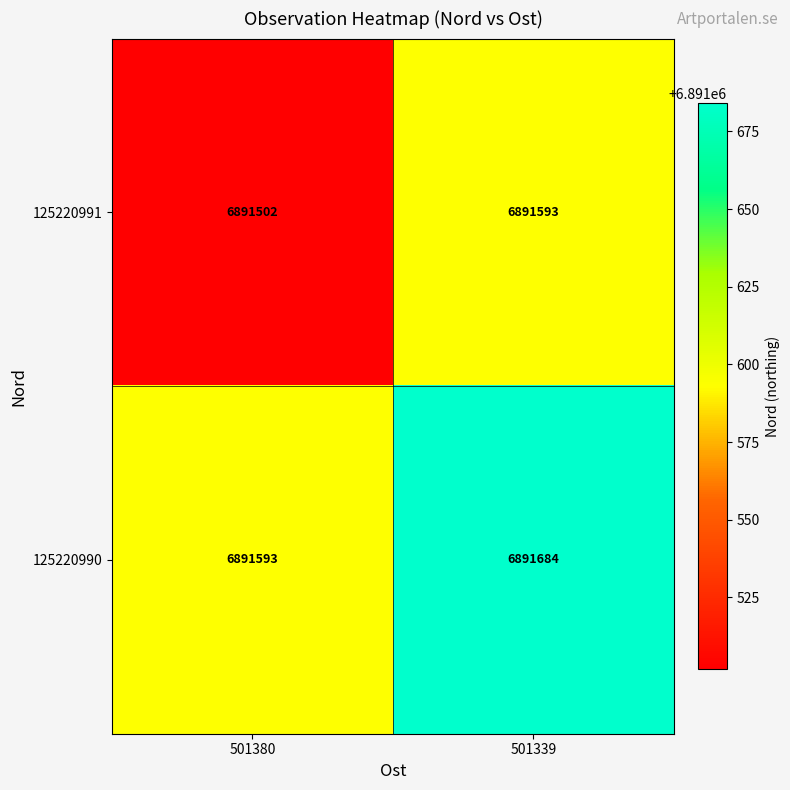

True or false: 125220990 has a value of 6891684 at 501339.

True